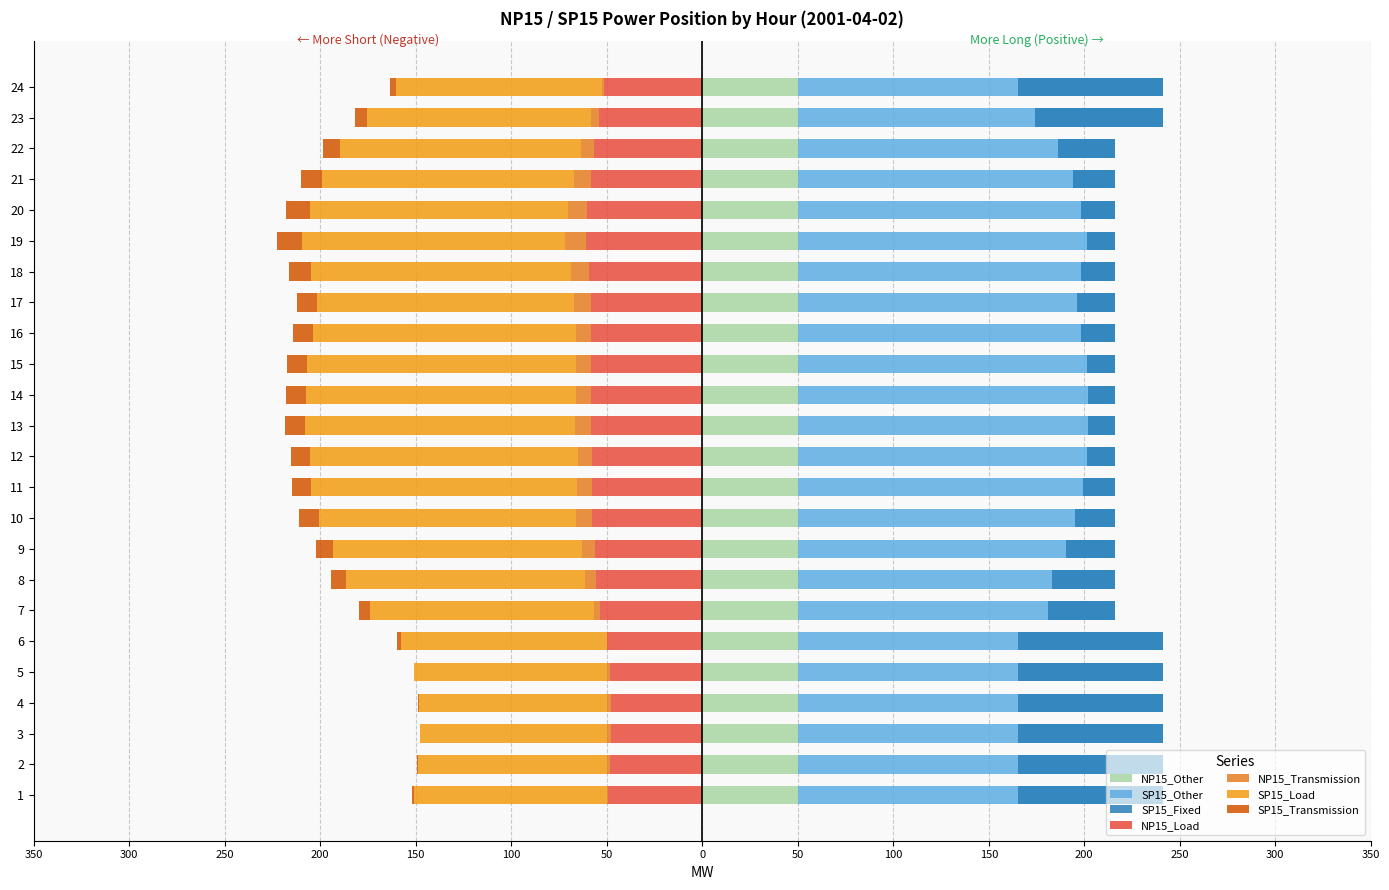

At how many categories does at least one series exceed -111?

24